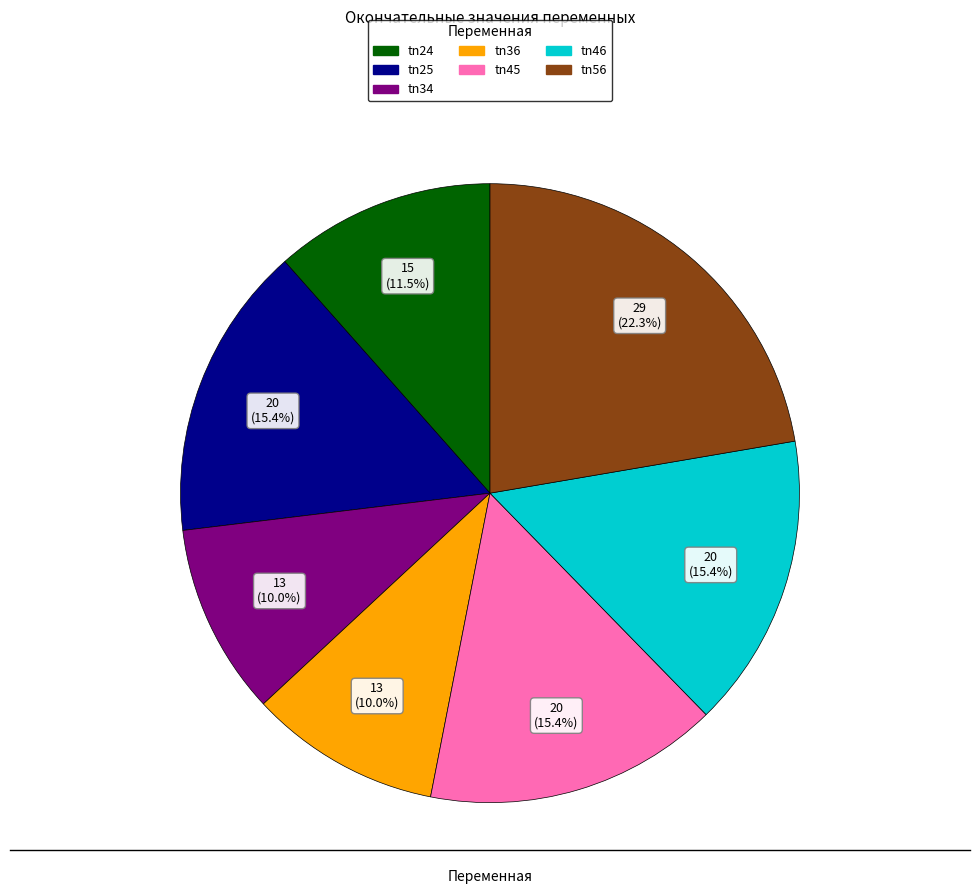

To the nearest percent, what is the difference between the largest and smallest slice percentages?

12%